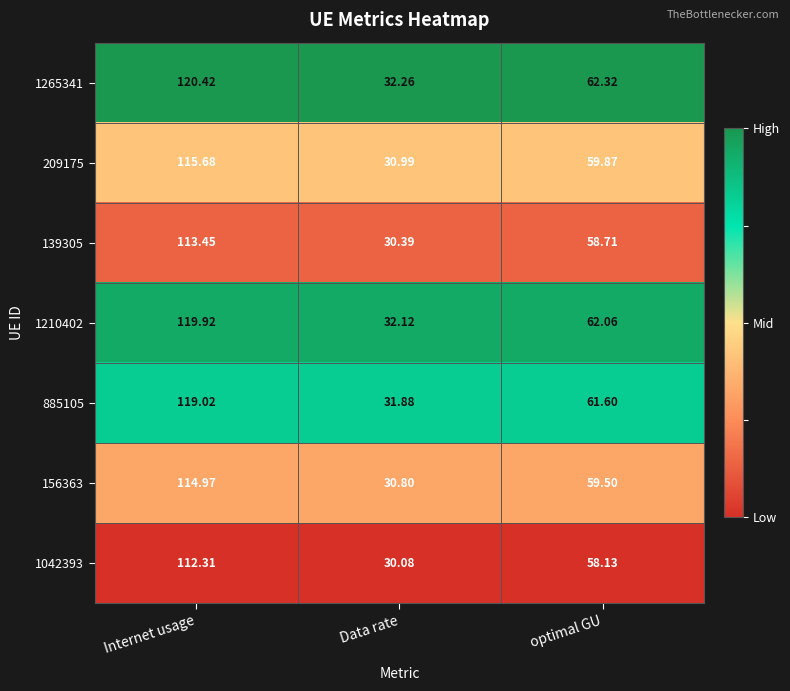

List the labels in order of 1265341 value, smallest first.

Data rate, optimal GU, Internet usage